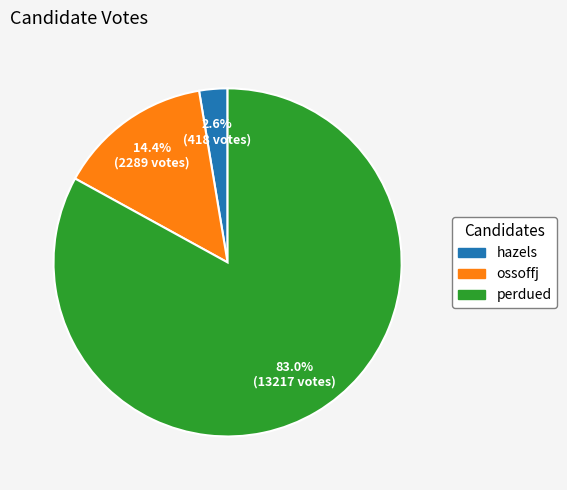

Which category has the smallest portion of the pie?

hazels